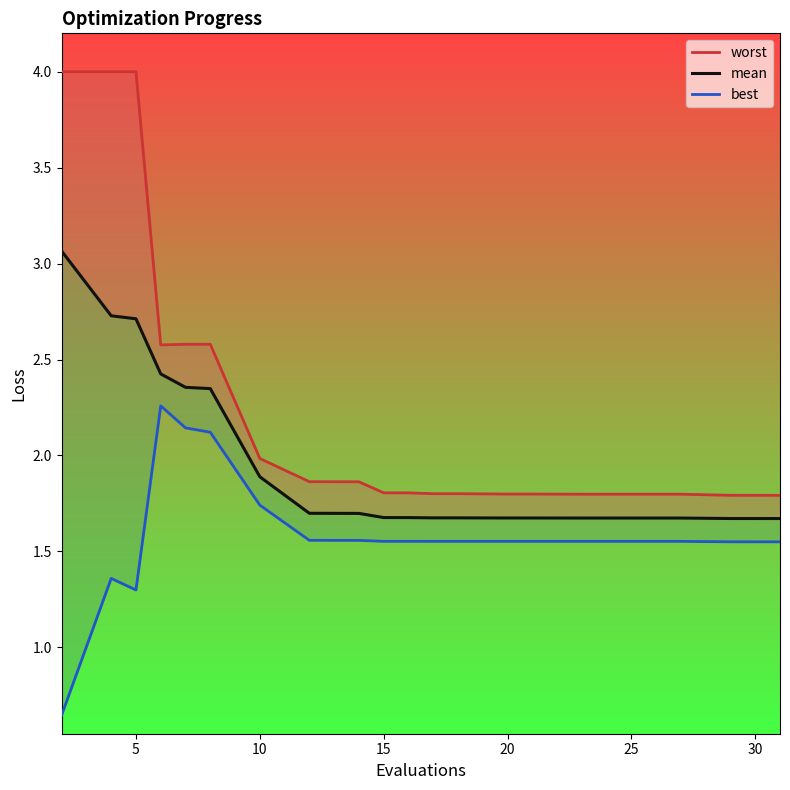

How many interior local peaks does the worst series have?

1